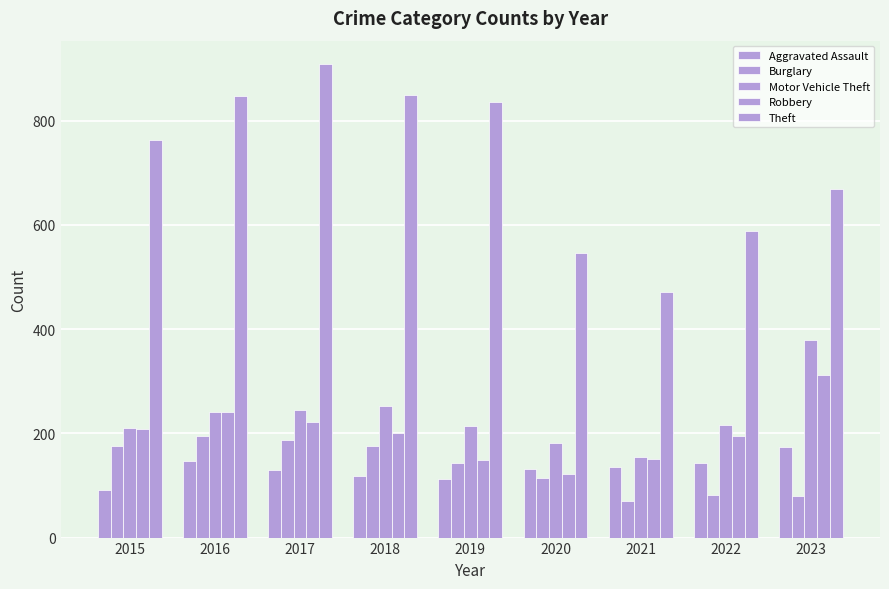

Reading right to left, extract all data points from this chart.

Aggravated Assault: 174	144	136	131	112	119	130	146	92
Burglary: 80	81	71	115	143	175	188	195	175
Motor Vehicle Theft: 379	216	154	181	214	253	244	241	210
Robbery: 312	195	150	122	149	200	221	241	209
Theft: 668	589	471	546	835	849	908	848	762